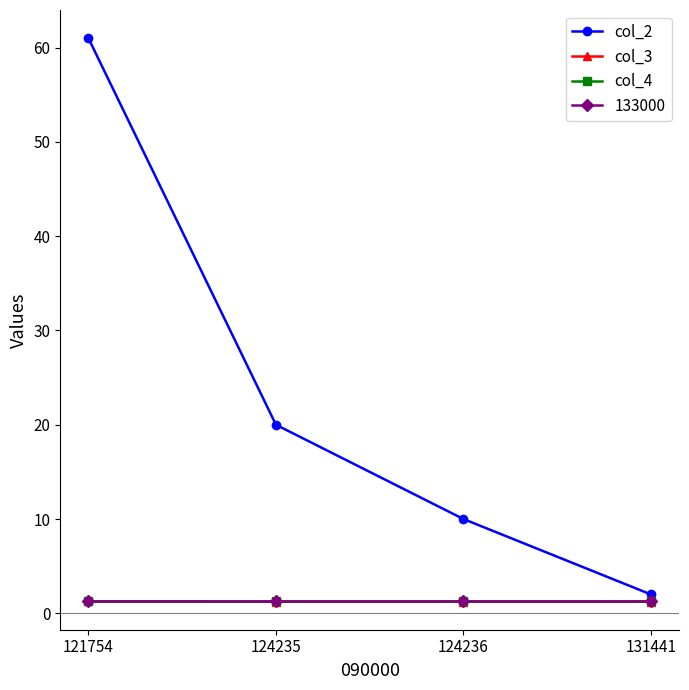

Does the chart have visible grid lines?

No